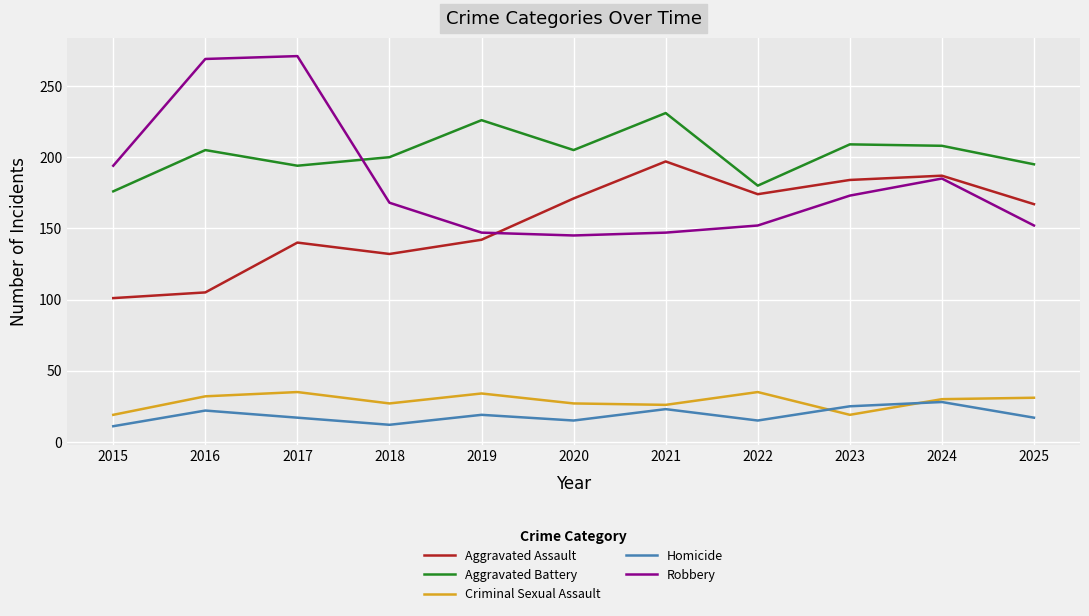

What is the total value across all series at 2019?

568